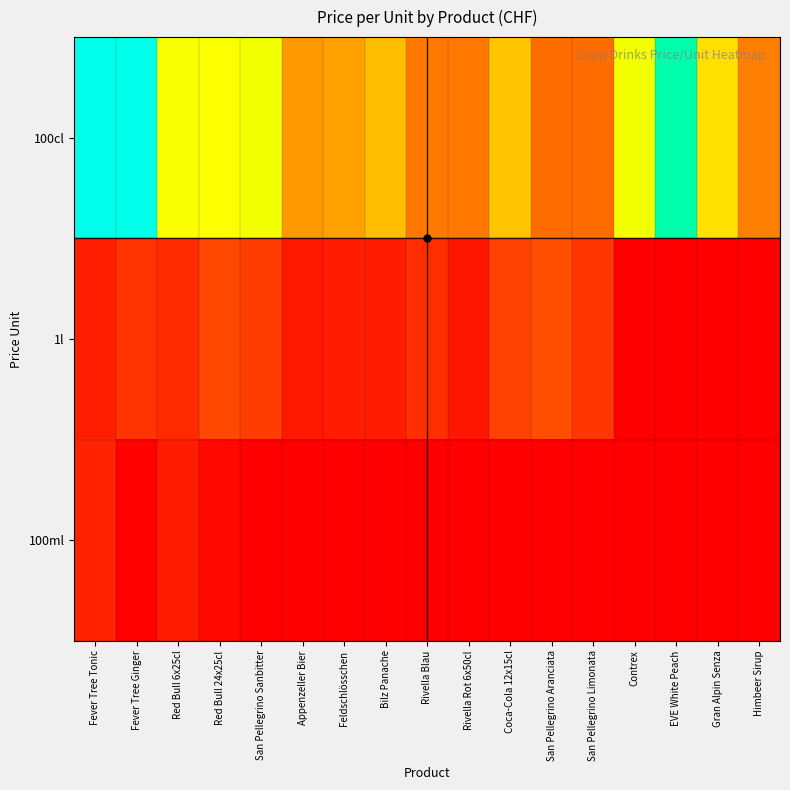

Reading right to left, what are all the values shown in this chart?

100cl: Himbeer Sirup=2.9	Gran Alpin Senza=5.0	EVE White Peach=9.1	Contrex=6.2	San Pellegrino Limonata=2.5	San Pellegrino Aranciata=2.5	Coca-Cola 12x15cl=4.3	Rivella Rot 6x50cl=2.8	Rivella Blau=2.8	Bilz Panache=4.2	Feldschlösschen=3.6	Appenzeller Bier=3.4	San Pellegrino Sanbitter=6.2	Red Bull 24x25cl=5.9	Red Bull 6x25cl=6.0	Fever Tree Ginger=9.8	Fever Tree Tonic=9.8
1l: Himbeer Sirup=0.0	Gran Alpin Senza=0.0	EVE White Peach=0.0	Contrex=0.0	San Pellegrino Limonata=1.4	San Pellegrino Aranciata=1.9	Coca-Cola 12x15cl=1.7	Rivella Rot 6x50cl=0.8	Rivella Blau=1.3	Bilz Panache=0.9	Feldschlösschen=0.9	Appenzeller Bier=0.8	San Pellegrino Sanbitter=1.6	Red Bull 24x25cl=1.8	Red Bull 6x25cl=1.2	Fever Tree Ginger=1.4	Fever Tree Tonic=0.9
100ml: Himbeer Sirup=0.0	Gran Alpin Senza=0.0	EVE White Peach=0.0	Contrex=0.0	San Pellegrino Limonata=0.0	San Pellegrino Aranciata=0.0	Coca-Cola 12x15cl=0.0	Rivella Rot 6x50cl=0.0	Rivella Blau=0.0	Bilz Panache=0.0	Feldschlösschen=0.0	Appenzeller Bier=0.0	San Pellegrino Sanbitter=0.0	Red Bull 24x25cl=0.5	Red Bull 6x25cl=0.9	Fever Tree Ginger=0.4	Fever Tree Tonic=1.0